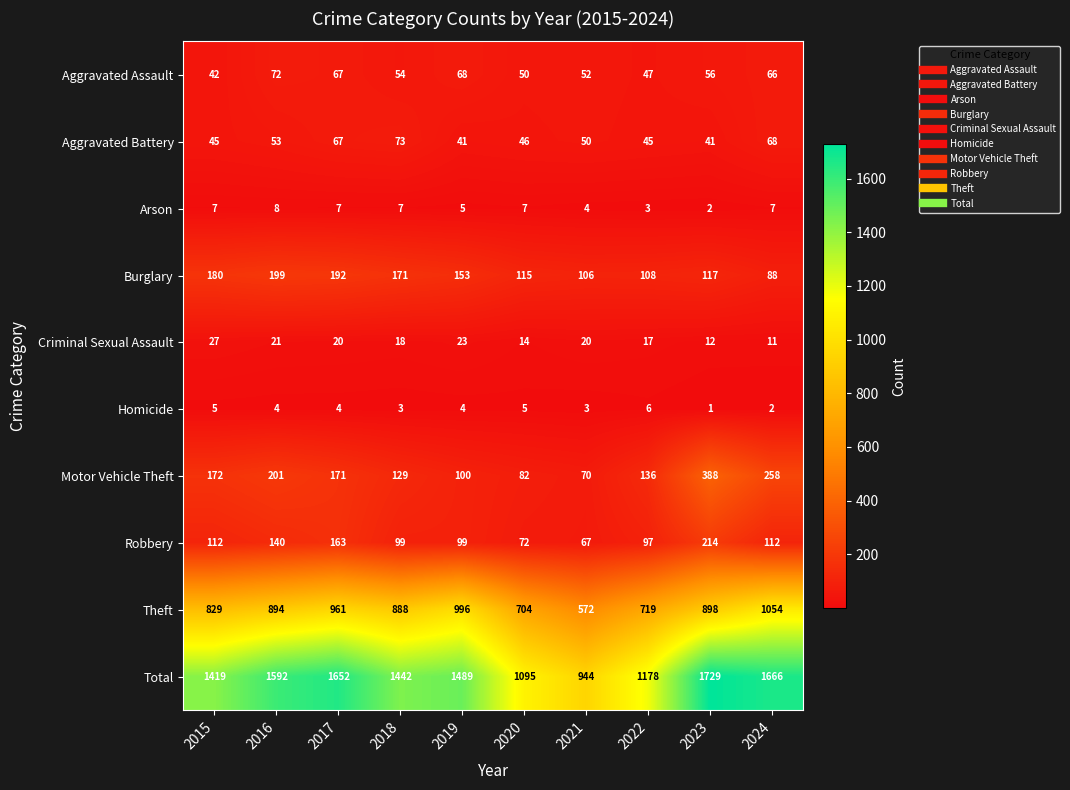

What is the sum of all Motor Vehicle Theft values?

1707